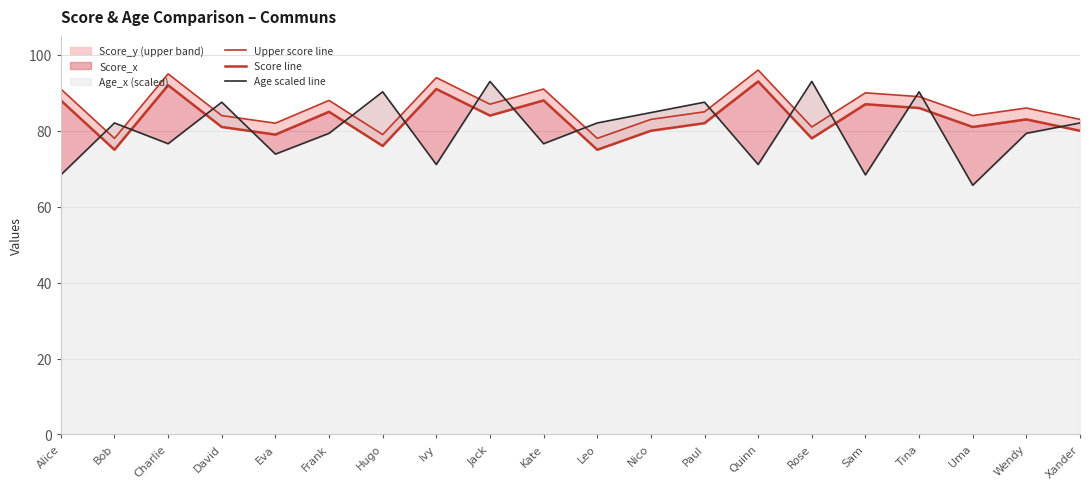

What is the label of the 11th point from the right?

Kate